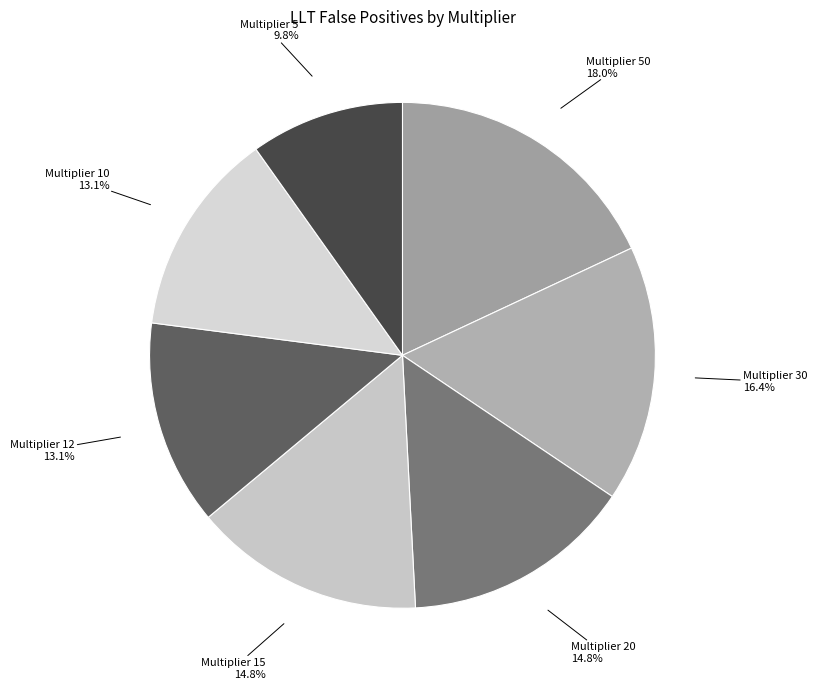

Does any single category account for the majority?

No